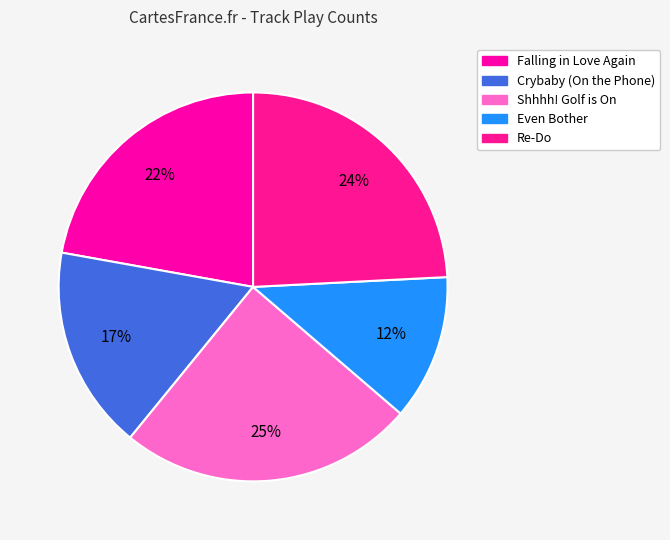

Which slice is the smallest?

Even Bother